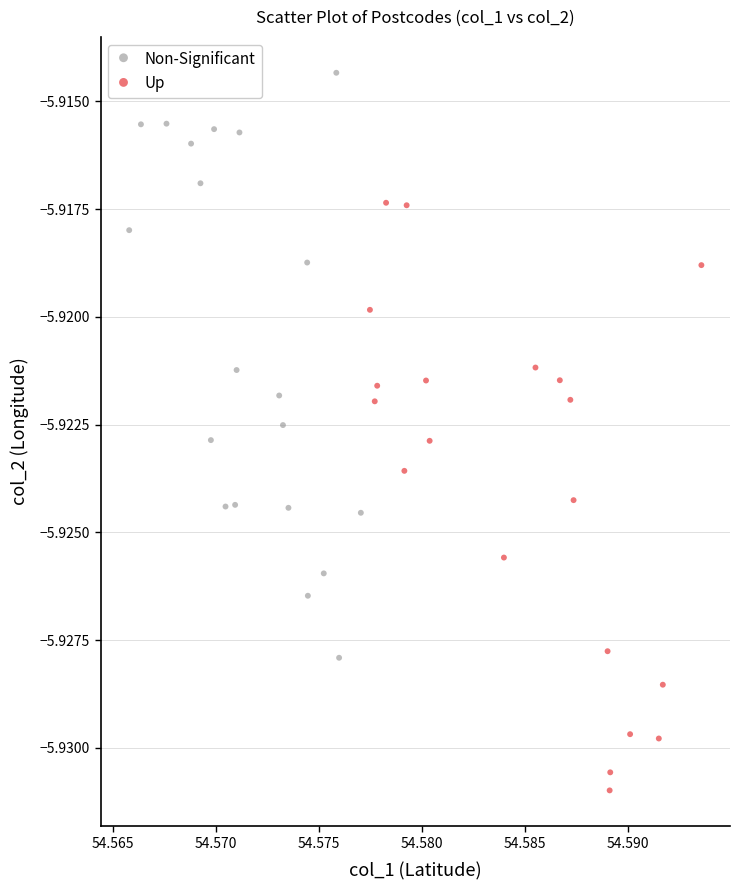

Which series reaches the minimum Y coordinate?

Up